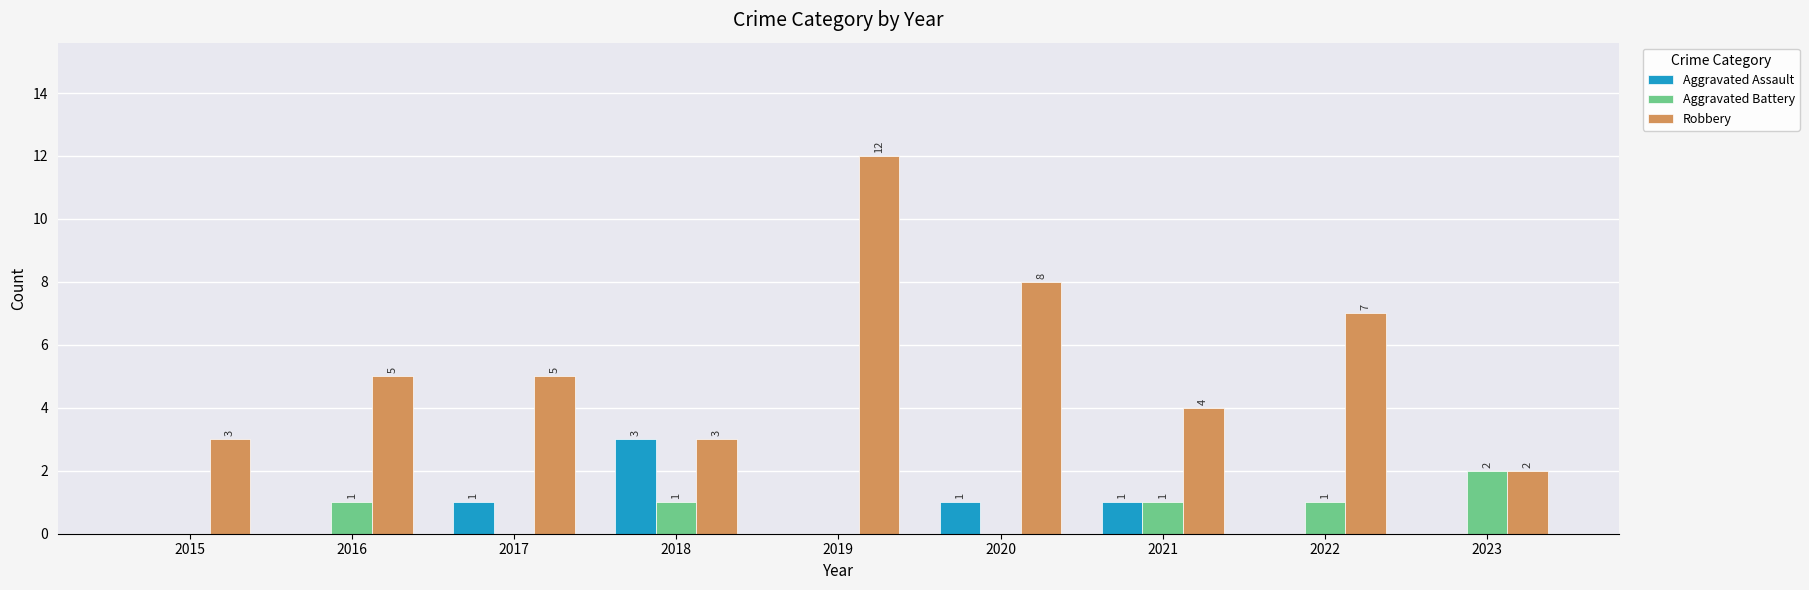

The value of Aggravated Assault at 2017 is 1. True or false?

True